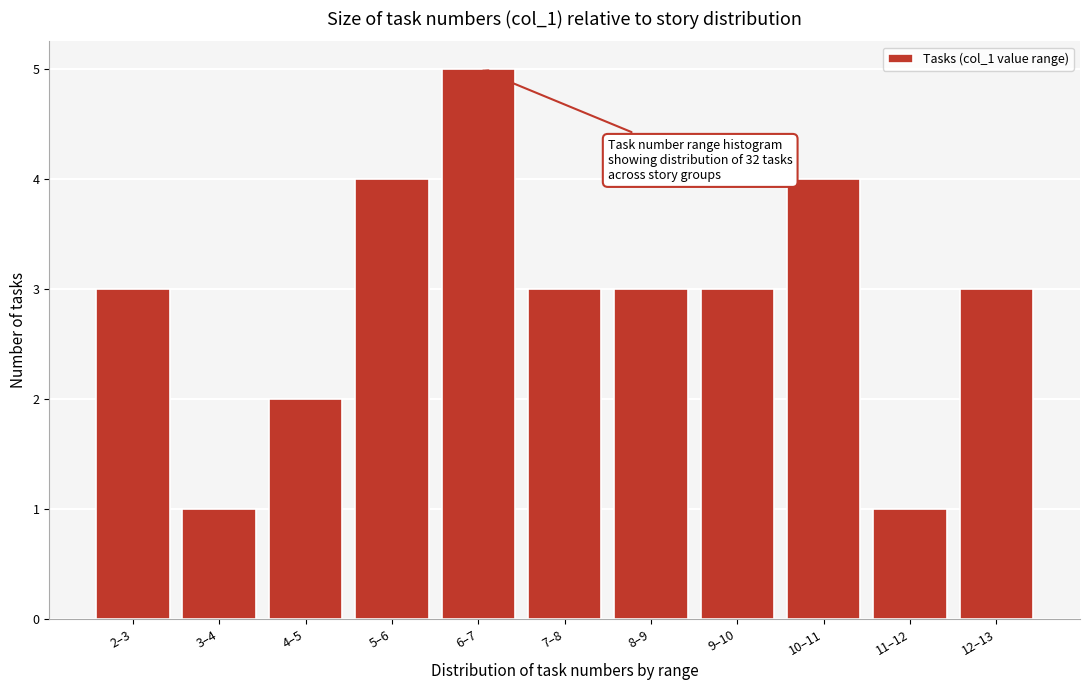

Reading left to right, extract all data points from this chart.

3	1	2	4	5	3	3	3	4	1	3